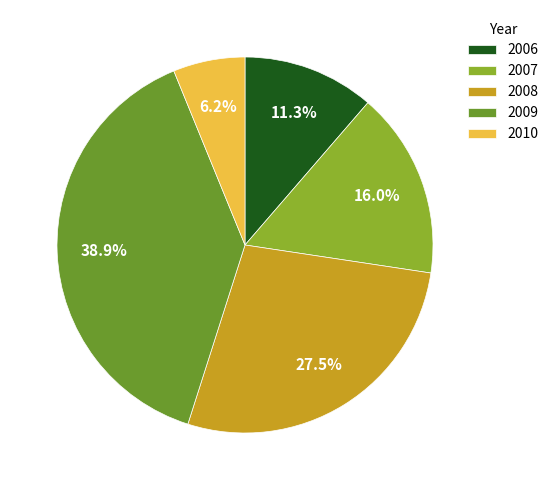

Is 2006 the majority of the pie?

No